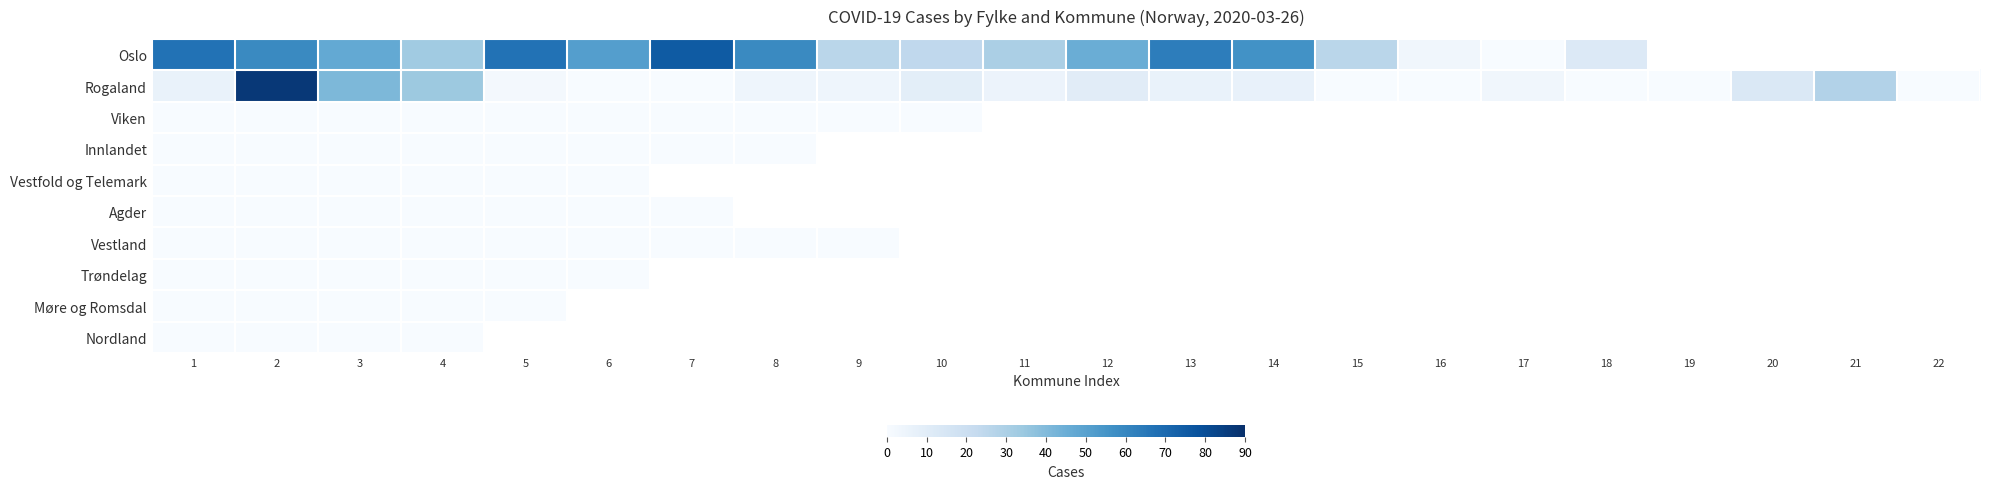

Rank the series by their maximum value, from highest to lowest.

Rogaland, Oslo, Viken, Innlandet, Vestfold og Telemark, Agder, Vestland, Trøndelag, Møre og Romsdal, Nordland